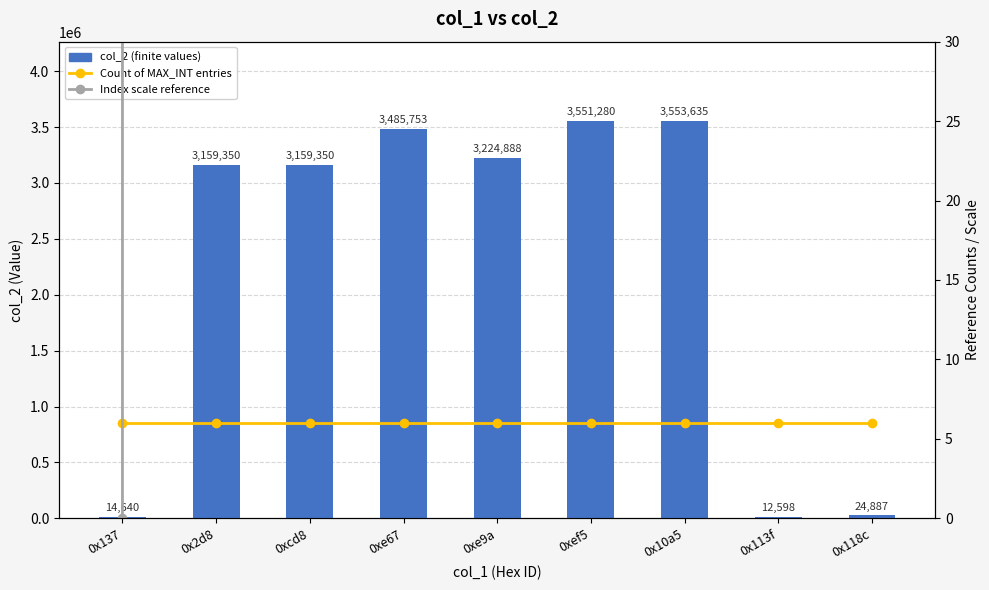

What is the difference between the highest and lowest values at 0x2d8?

3159344